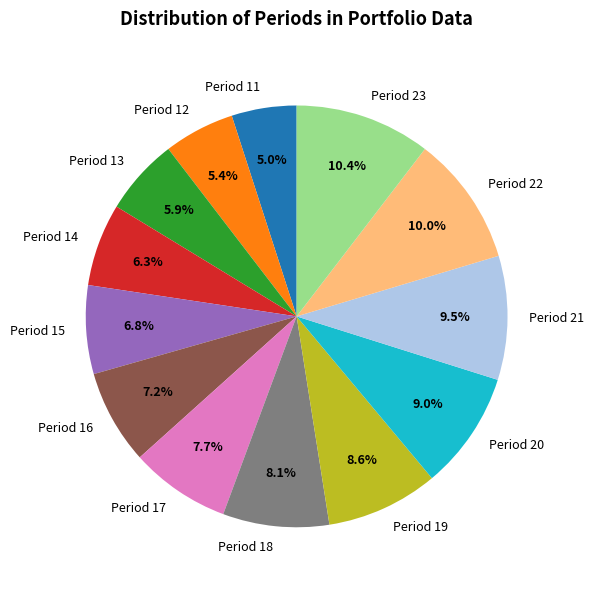

Is there a majority slice in this chart?

No